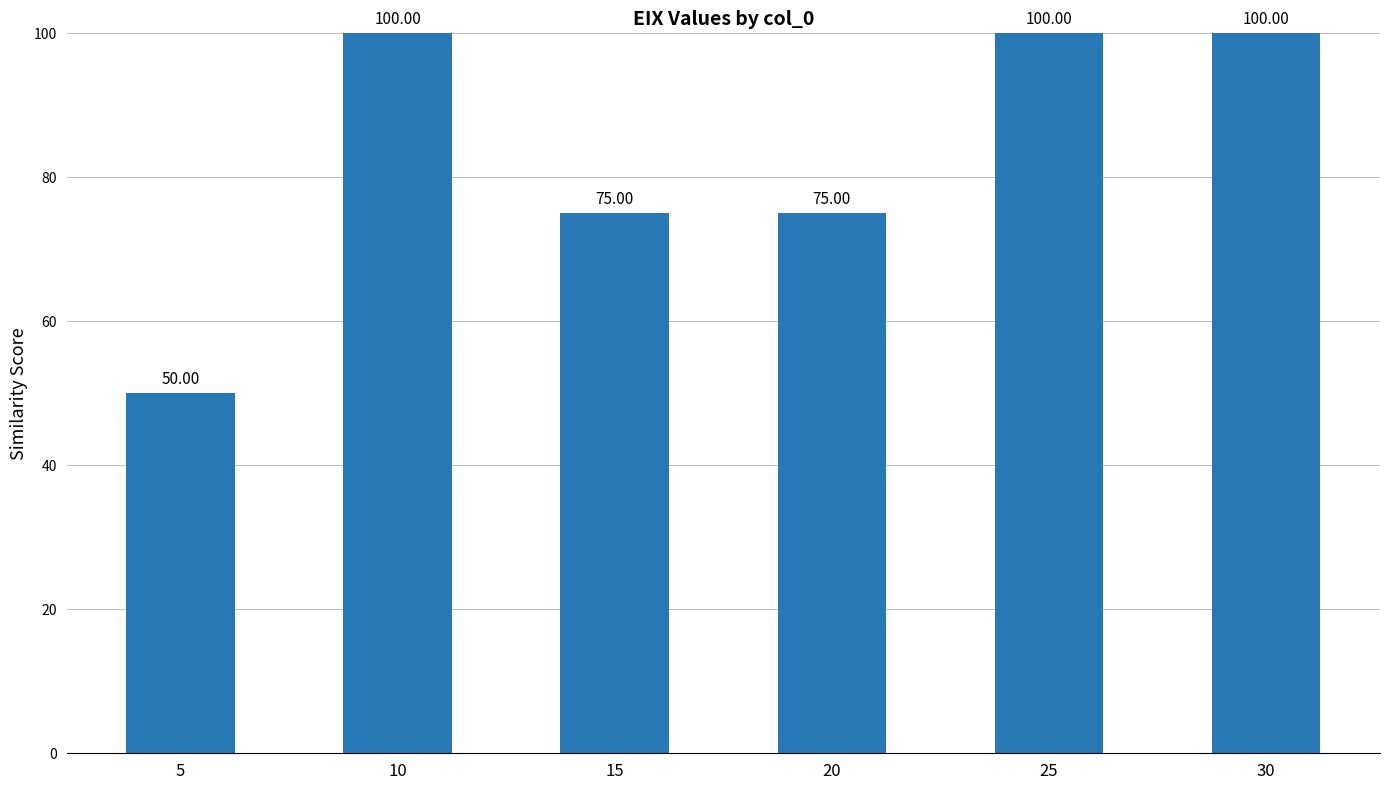

What is the difference between the maximum and second lowest values?

25